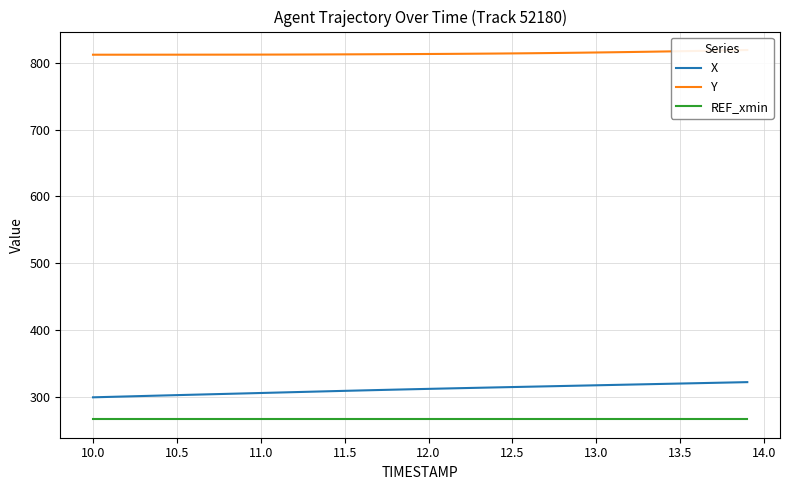

True or false: X and REF_xmin cross at least once.

False